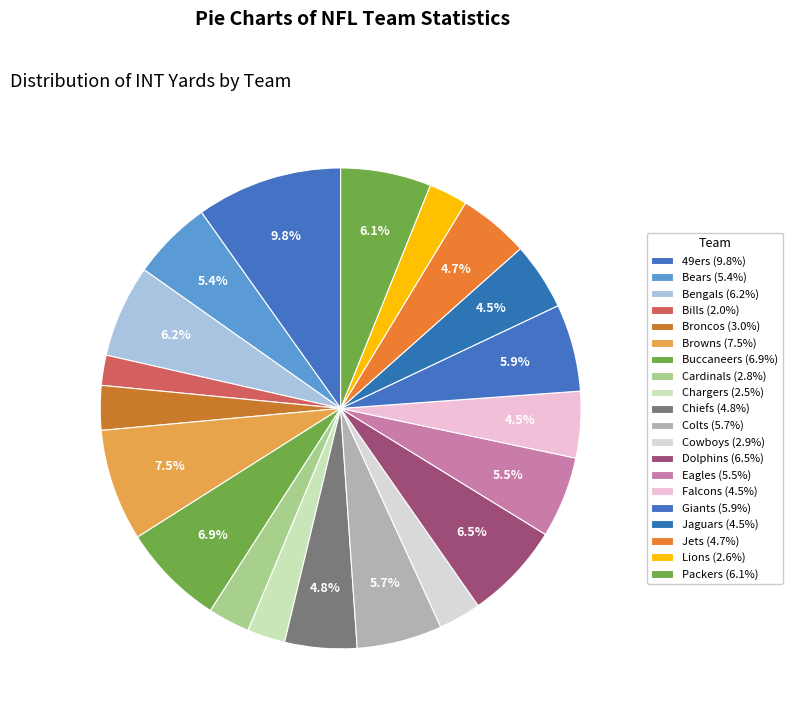

The Chiefs slice represents 5% of the pie. True or false?

True